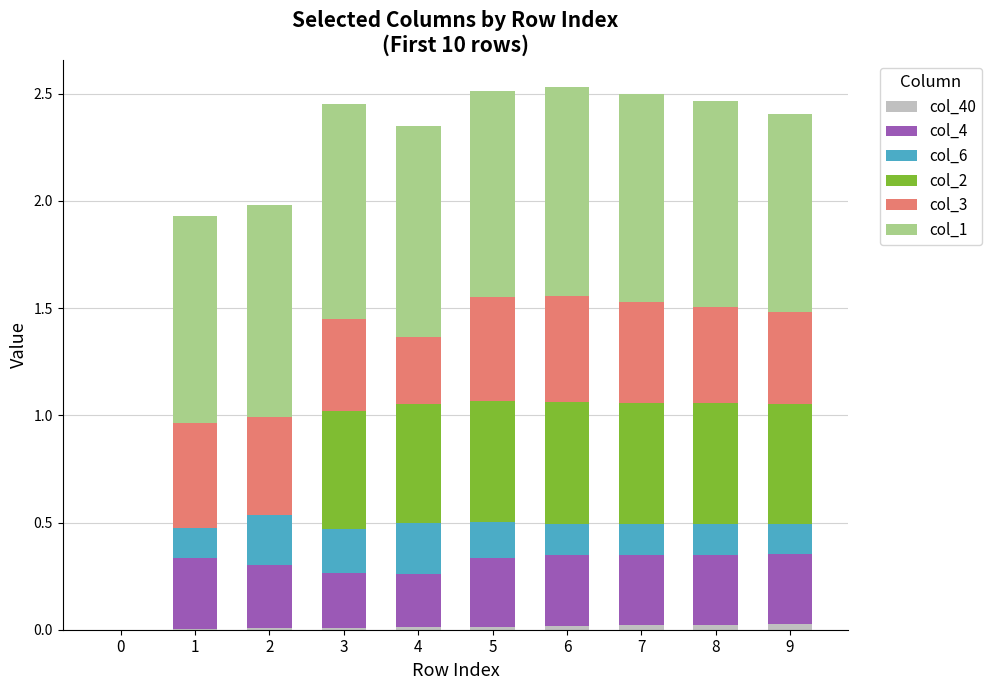

What are all the series names shown in the legend?

col_40, col_4, col_6, col_2, col_3, col_1